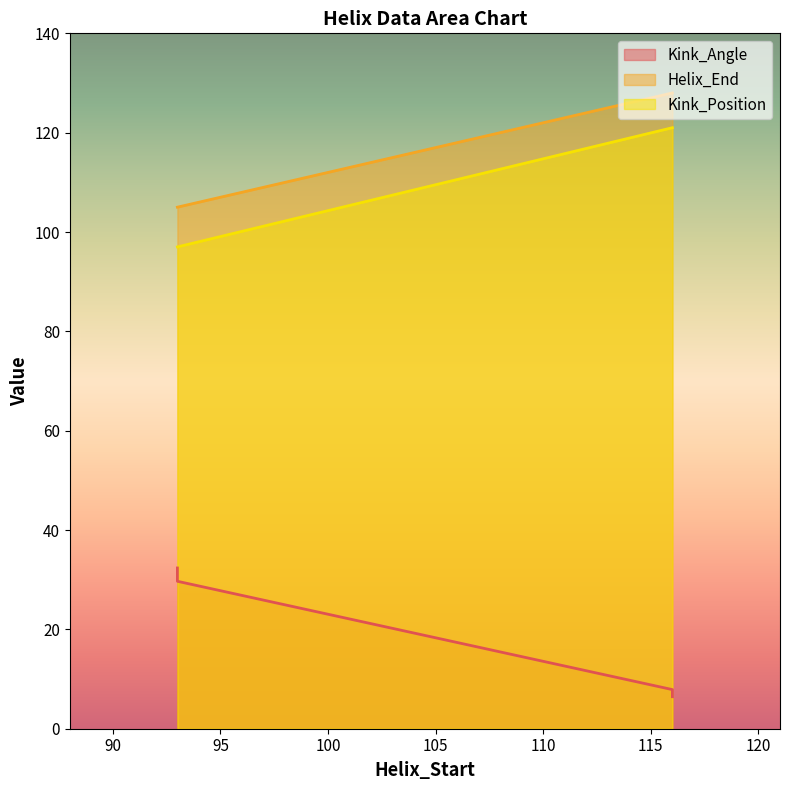

What value does the Kink_Position series have at 116?

121.0